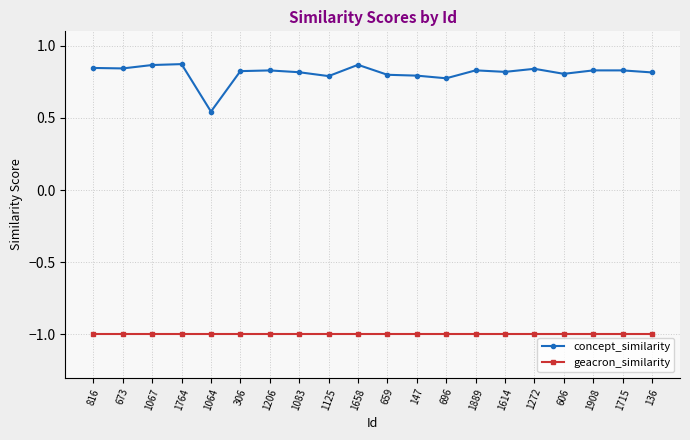

What is the label of the 13th point from the right?

1083